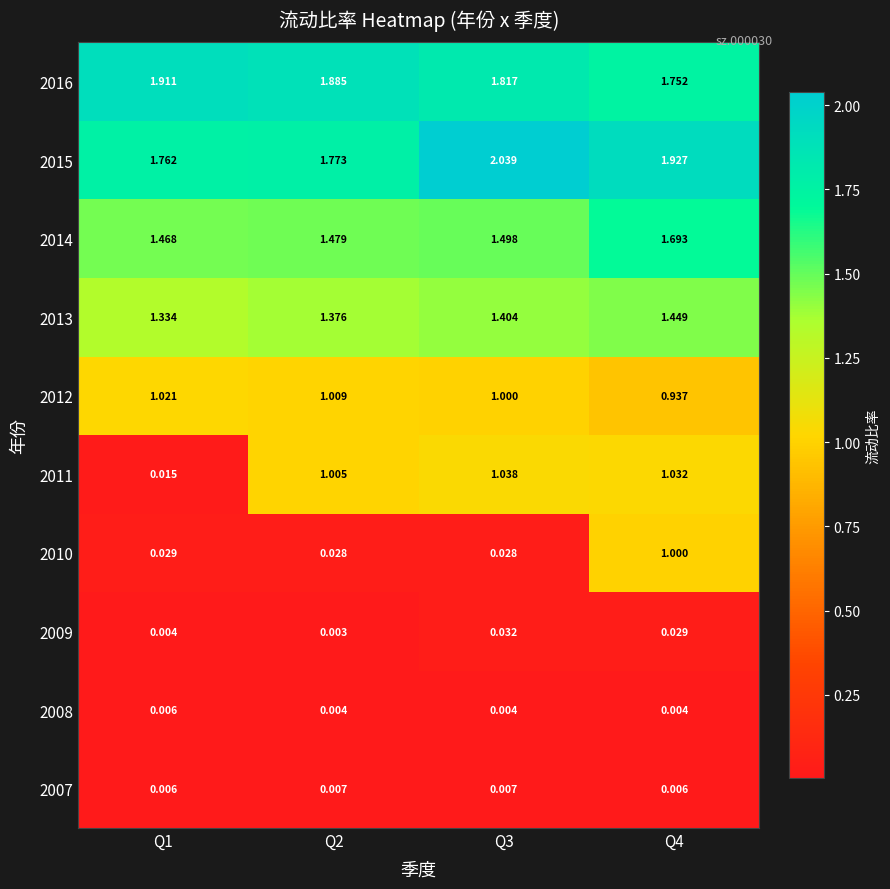

Is the value of 2007 at Q2 greater than the value of 2009 at Q1?

Yes